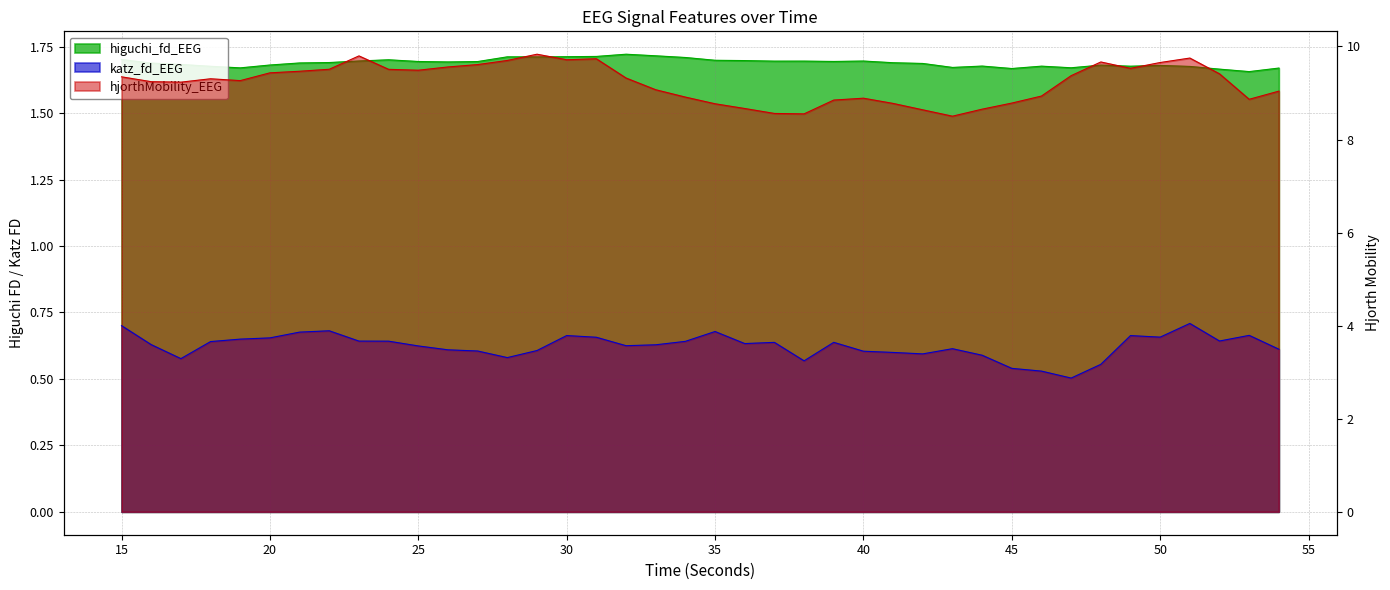

Which label corresponds to the smallest value in the chart?

53